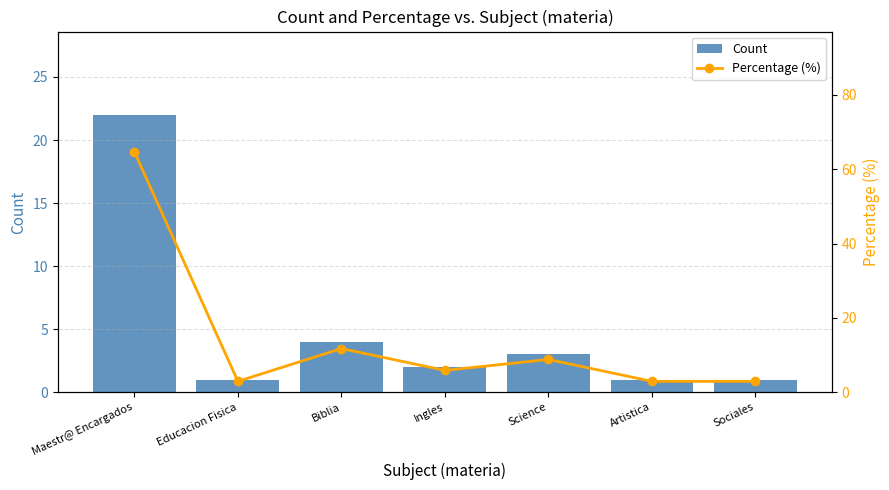

Read the Count value at Maestr@ Encargados.

22